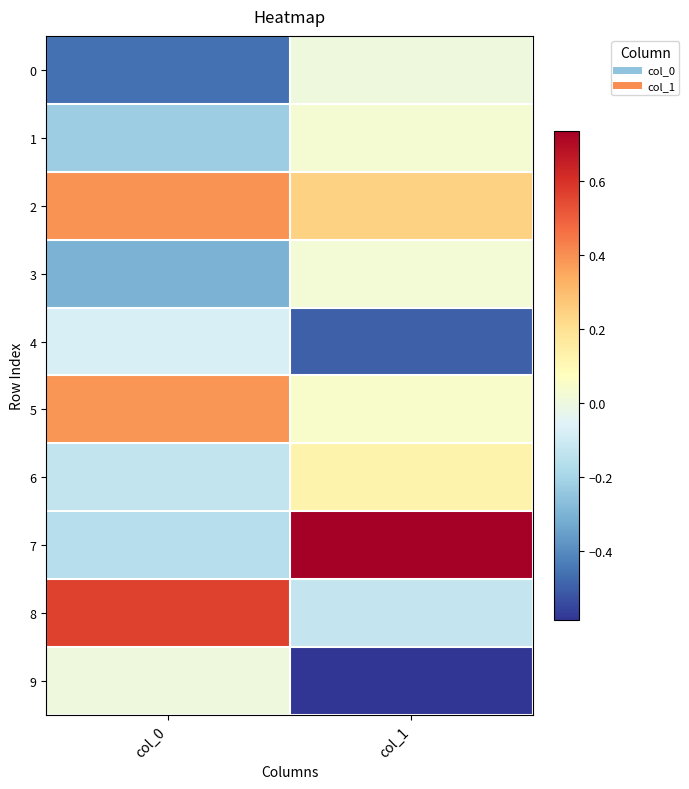

At col_0, list the series in order from smallest to largest.

0, 3, 1, 7, 6, 4, 9, 5, 2, 8